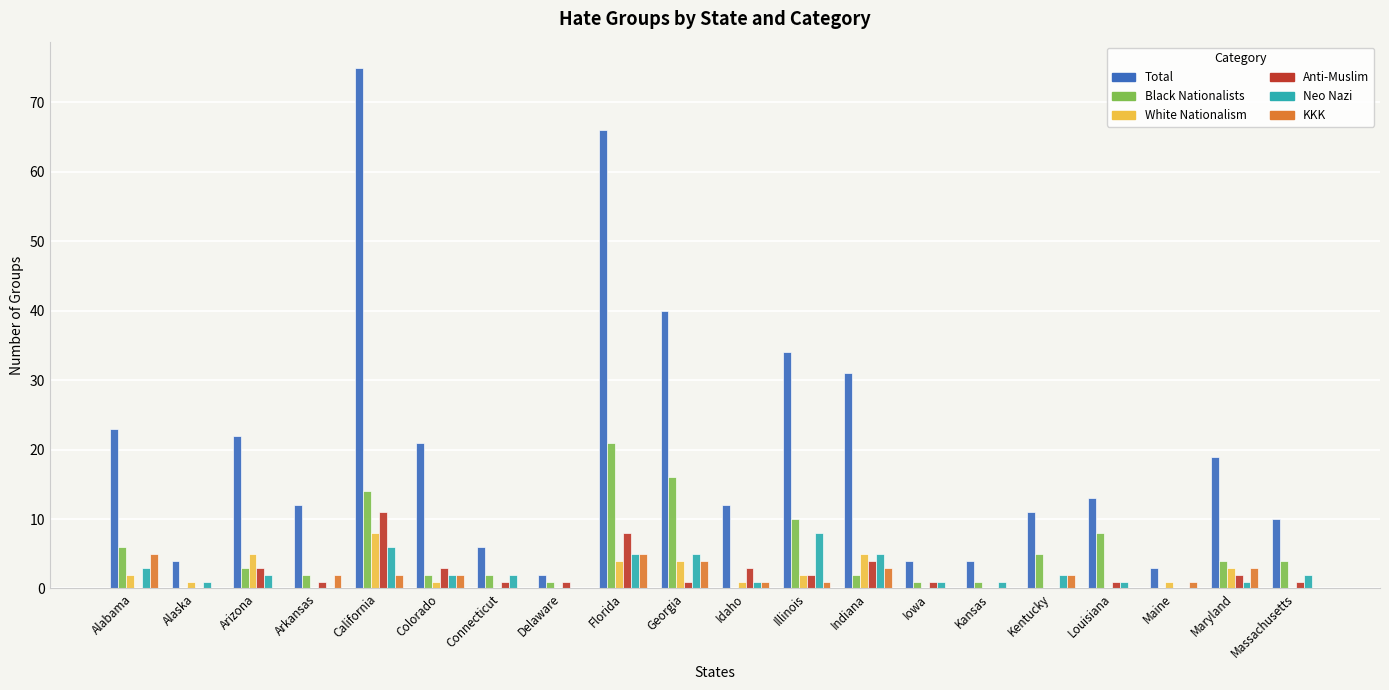

Reading right to left, extract all data points from this chart.

Total: 10	19	3	13	11	4	4	31	34	12	40	66	2	6	21	75	12	22	4	23
Black Nationalists: 4	4	0	8	5	1	1	2	10	0	16	21	1	2	2	14	2	3	0	6
White Nationalism: 0	3	1	0	0	0	0	5	2	1	4	4	0	0	1	8	0	5	1	2
Anti-Muslim: 1	2	0	1	0	0	1	4	2	3	1	8	1	1	3	11	1	3	0	0
Neo Nazi: 2	1	0	1	2	1	1	5	8	1	5	5	0	2	2	6	0	2	1	3
KKK: 0	3	1	0	2	0	0	3	1	1	4	5	0	0	2	2	2	0	0	5